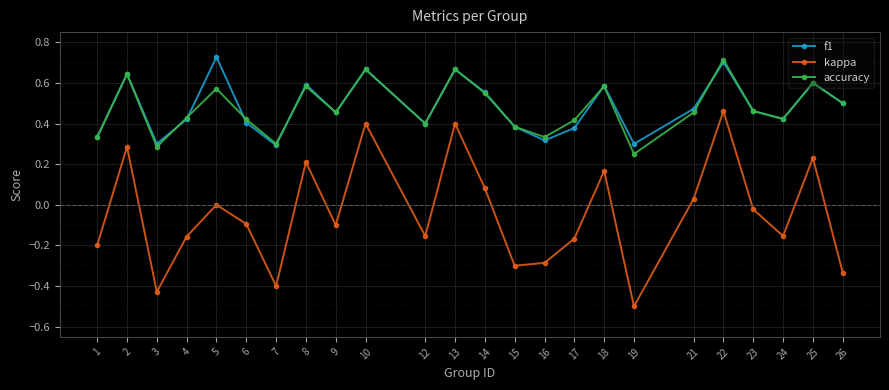

True or false: f1 and kappa cross at least once.

False